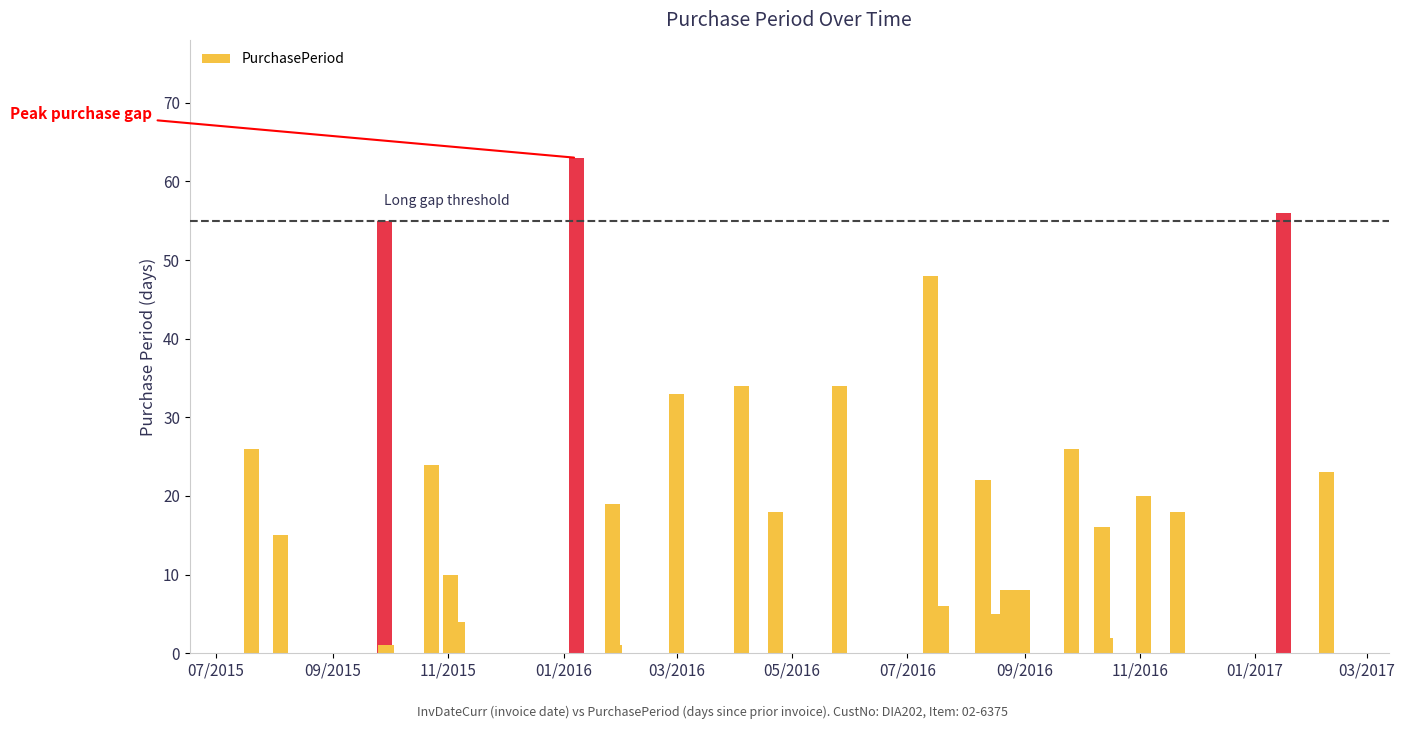

What is the greatest value displayed?

63